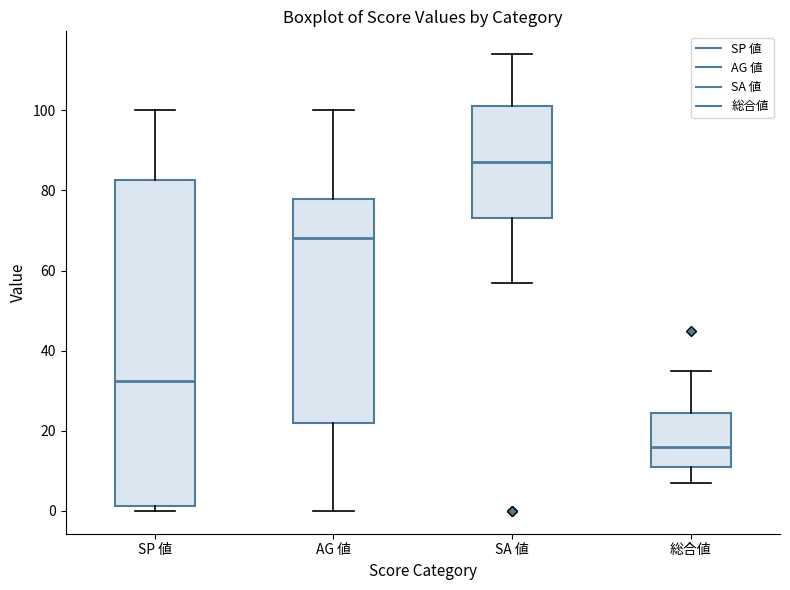

Comparing the boxes themselves (not the whiskers), which one is the tallest?

SP 値